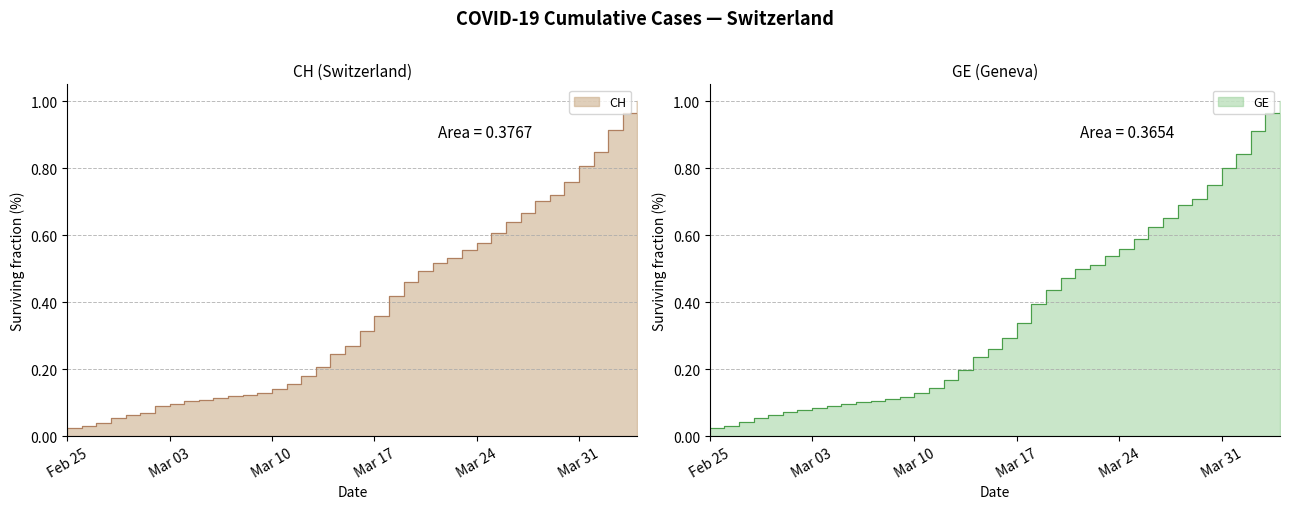

True or false: GE has more than 1 points higher than both neighbors.

False